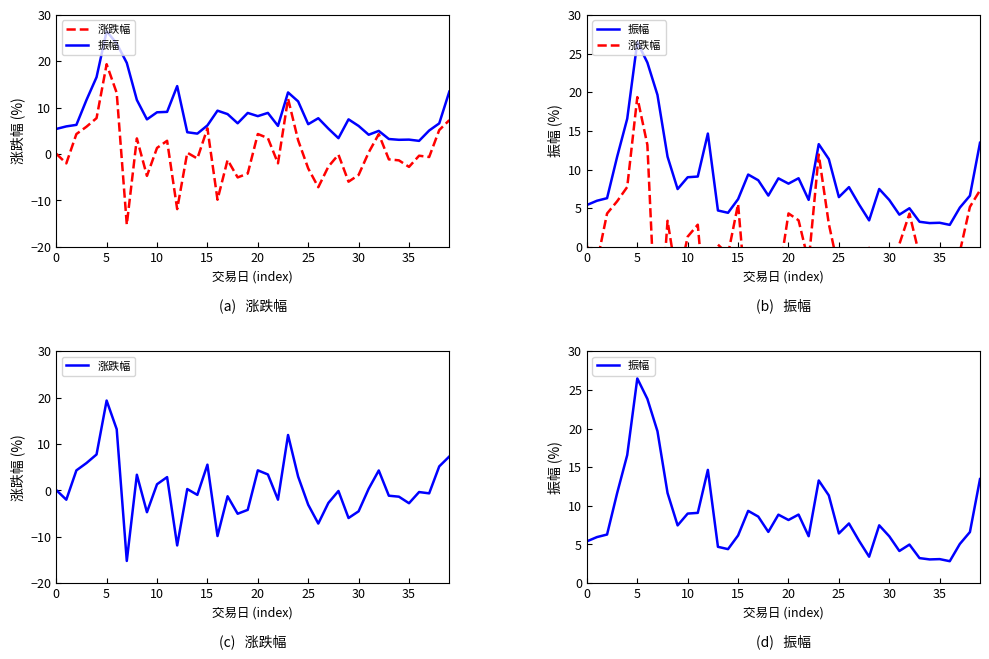

What is the spread (max minus min) of values at 17?

9.9